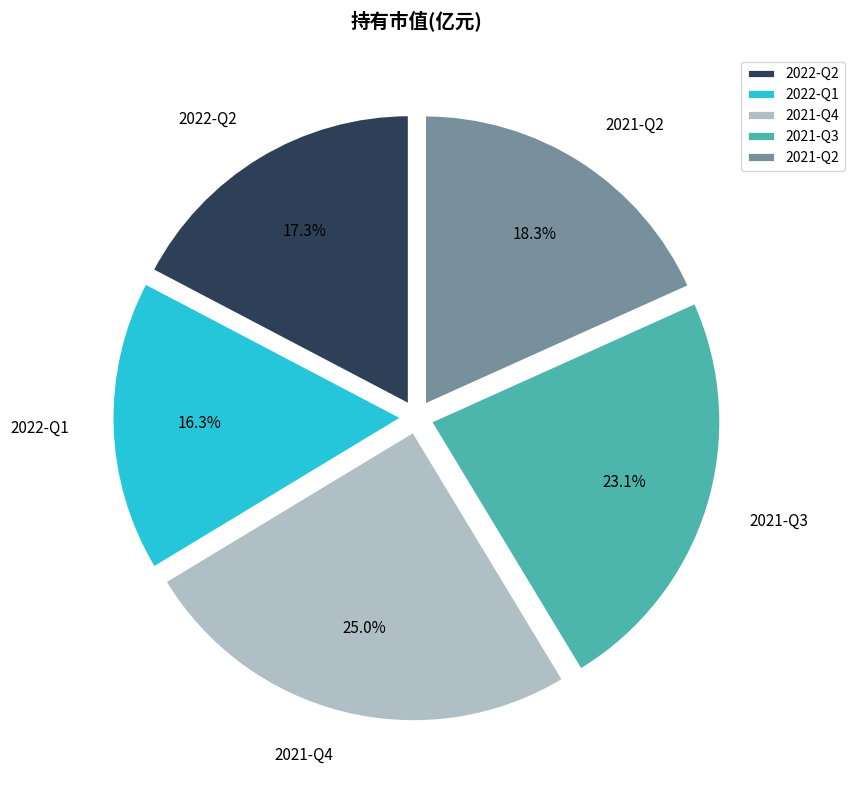

To the nearest percent, what is the combined percentage of 2021-Q3 and 2021-Q2?

41%